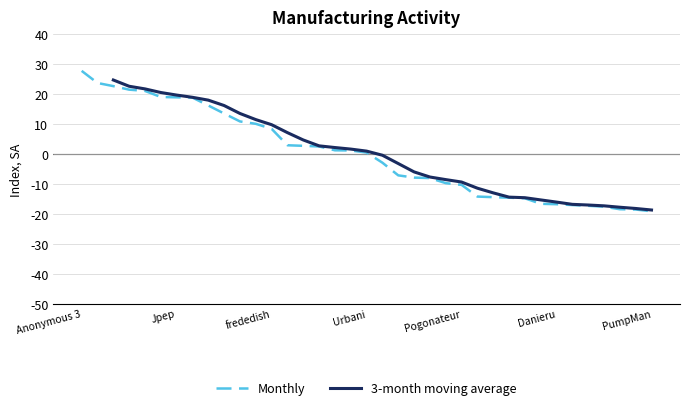

What is the change in value from Pogonateur to PumpMan?

-8.8